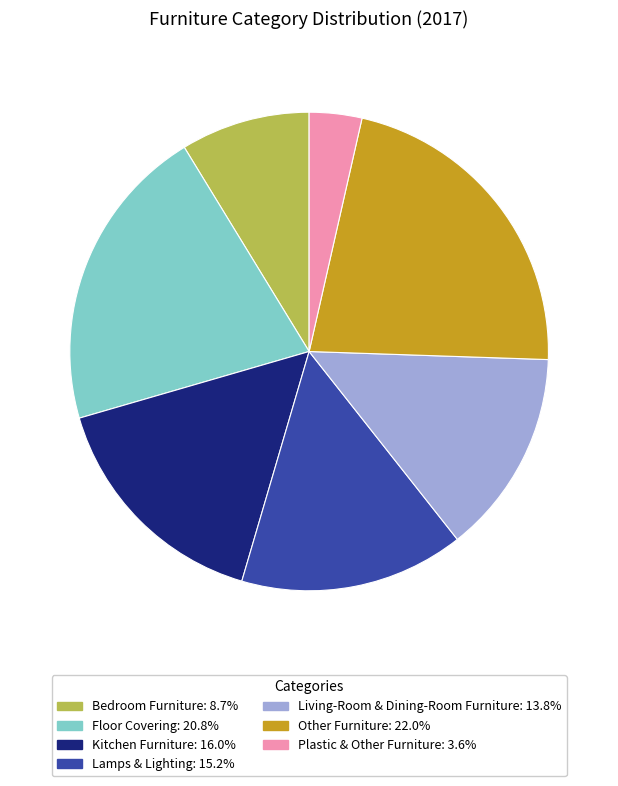

Which category has the biggest portion of the pie?

Other Furniture